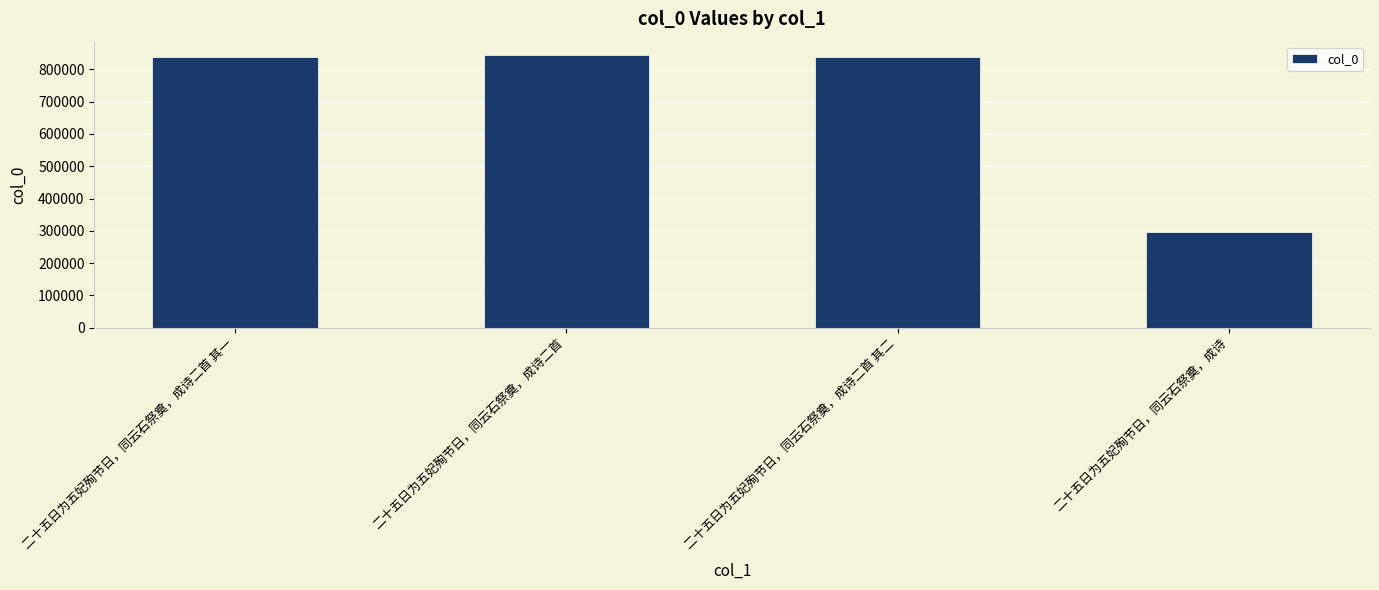

True or false: the data shows 839046 at 二十五日为五妃殉节日，同云石祭奠，成诗二首 其二.

True